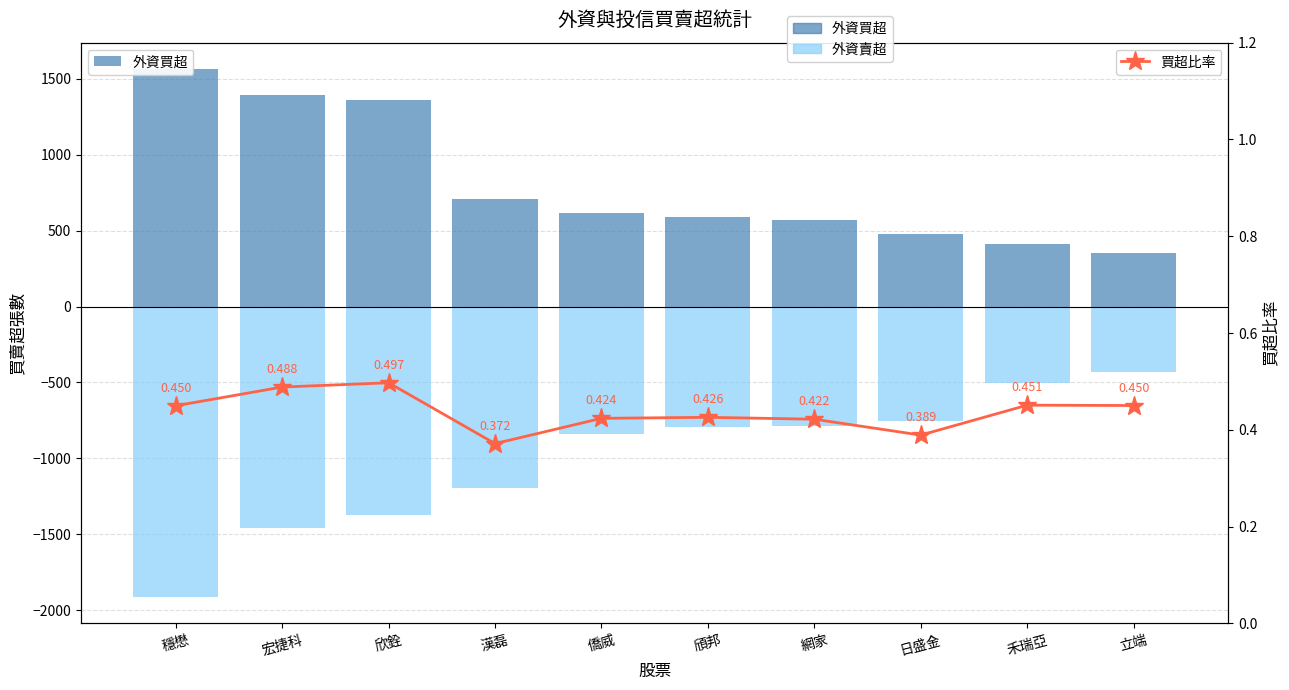

Between 欣銓 and 頎邦, which series saw the biggest shift?

外資買超